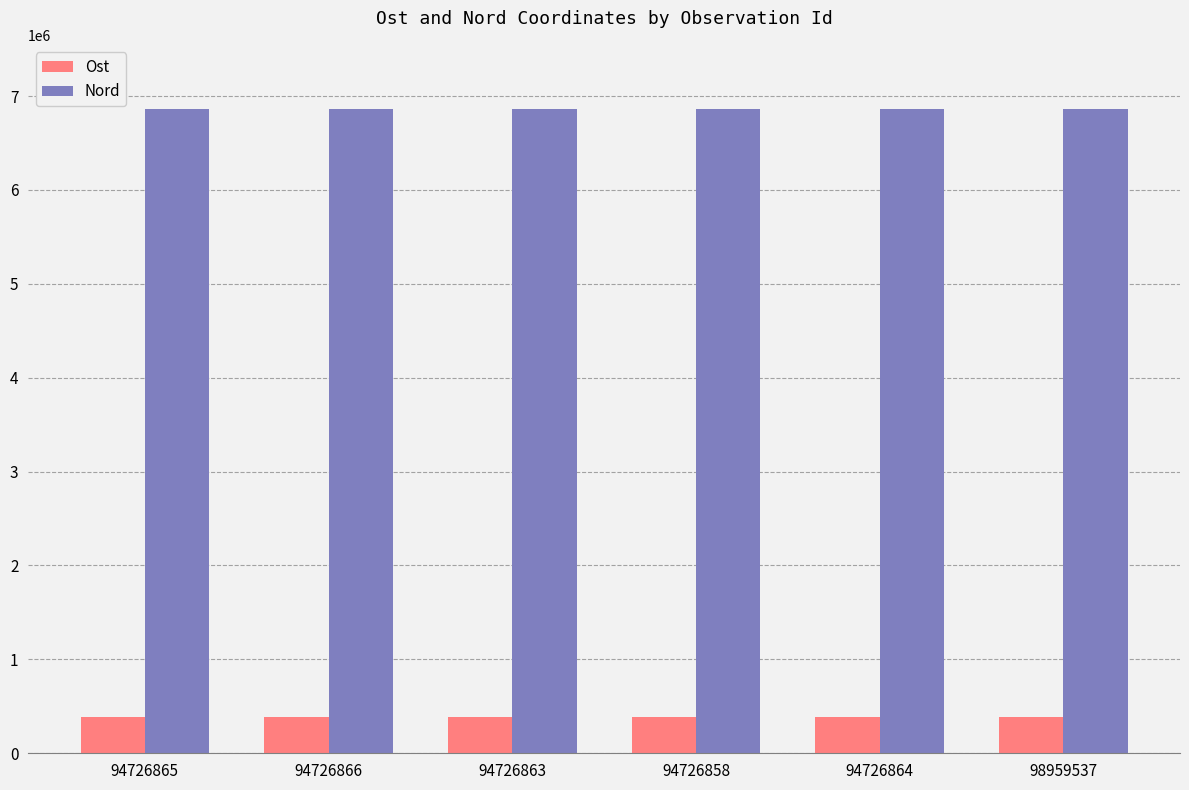

At how many categories does at least one series exceed 6603130?

6